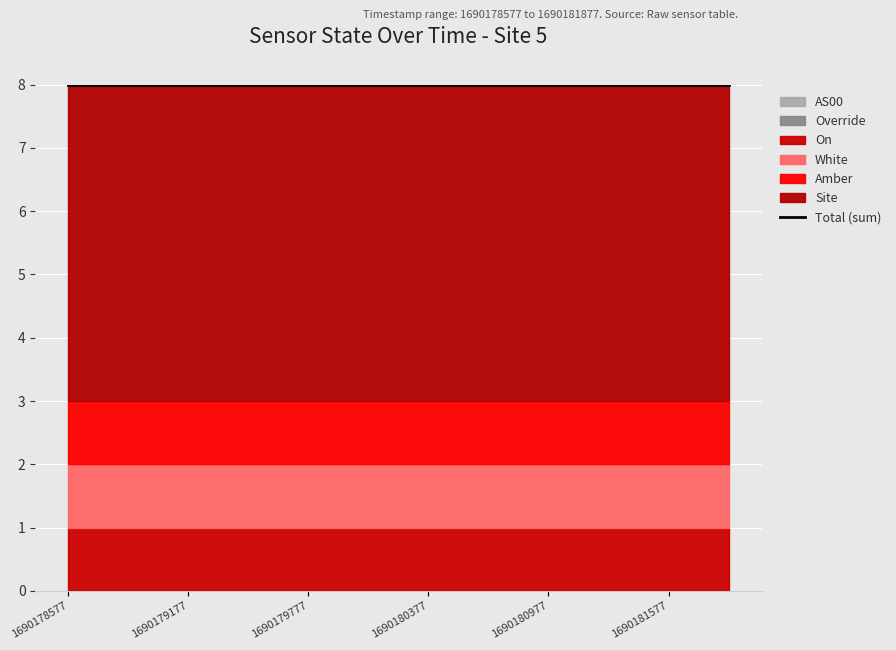

Which series has the largest total across all categories?

Site